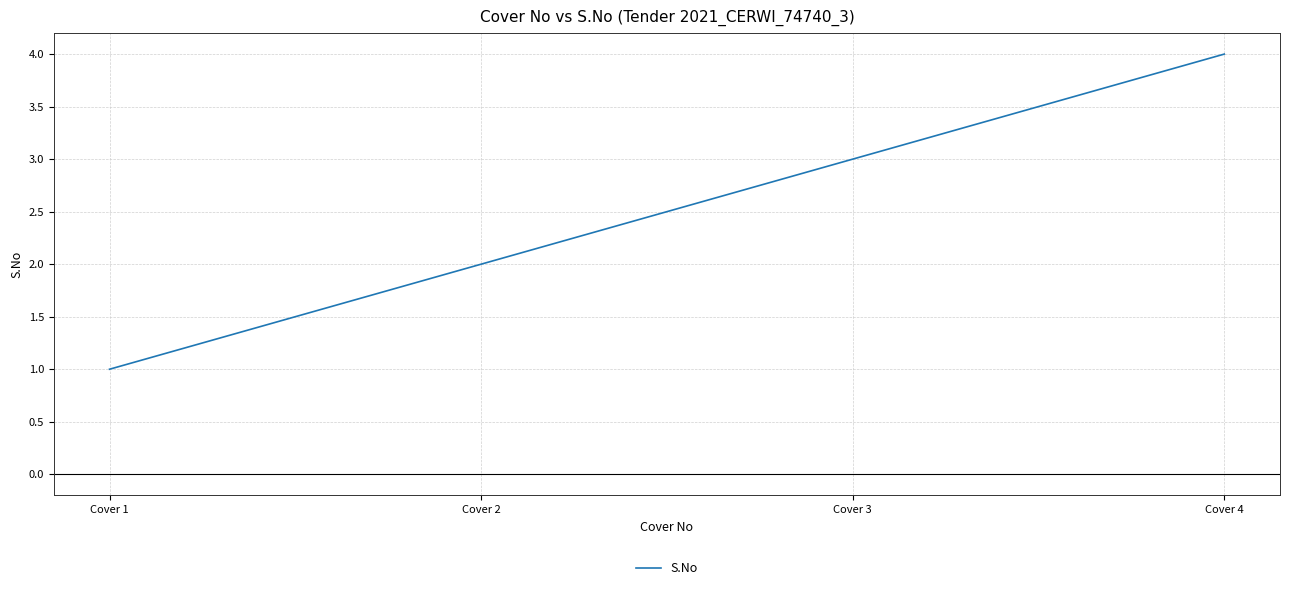

What is the greatest value displayed?

4